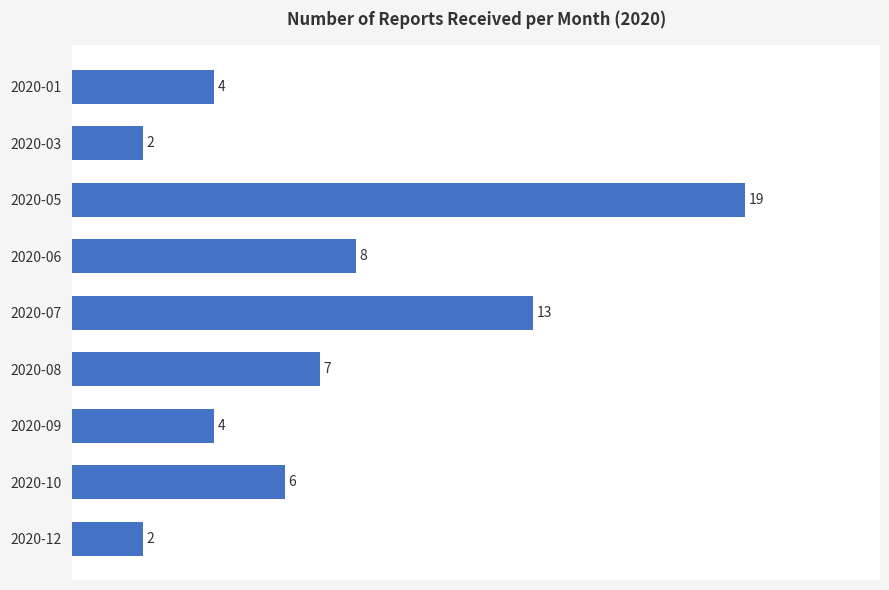

Reading bottom to top, extract all data points from this chart.

2020-12=2	2020-10=6	2020-09=4	2020-08=7	2020-07=13	2020-06=8	2020-05=19	2020-03=2	2020-01=4